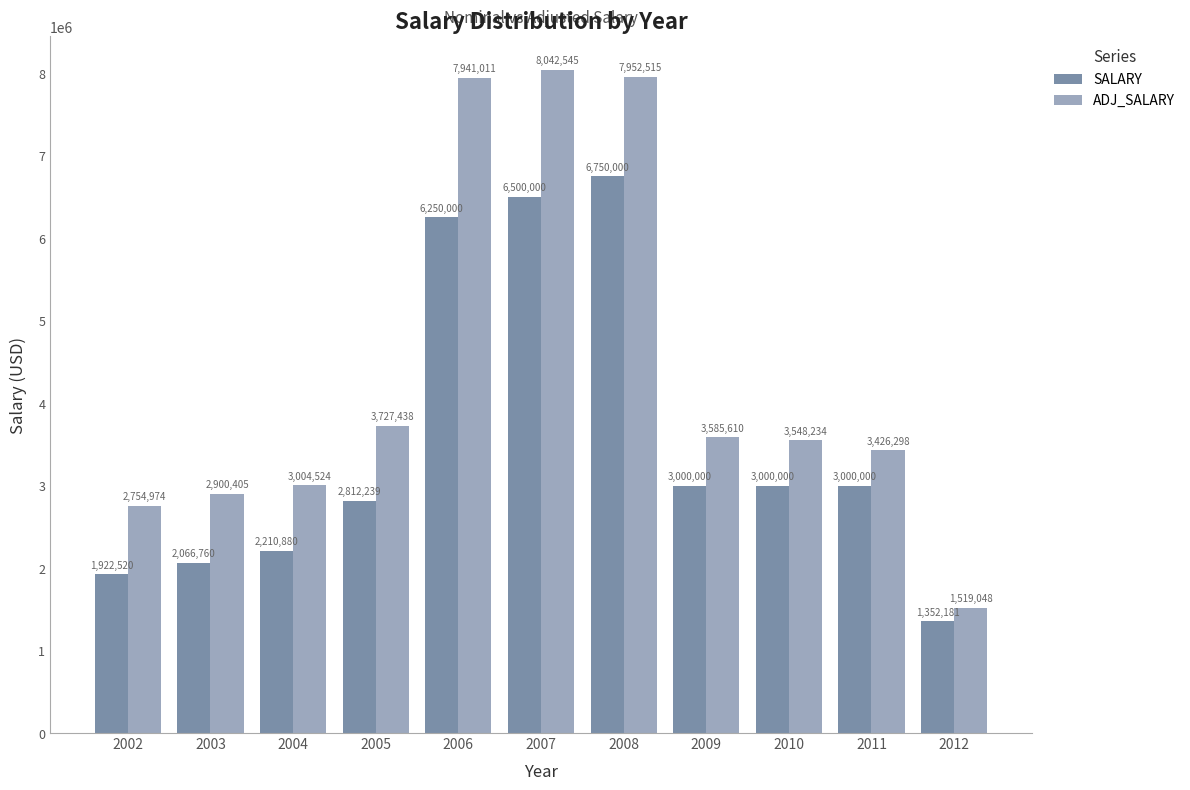

What is the sum of the ADJ_SALARY values at 2003 and 2008?

10852920